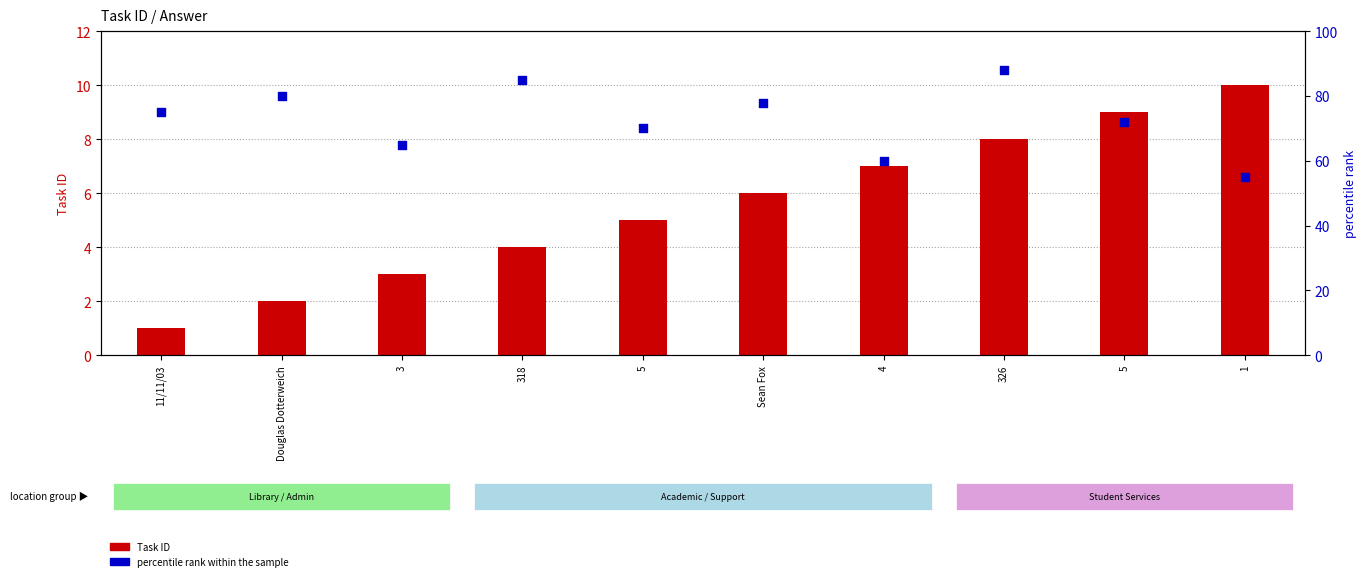

Which series contains the highest Y value?

percentile rank within the sample